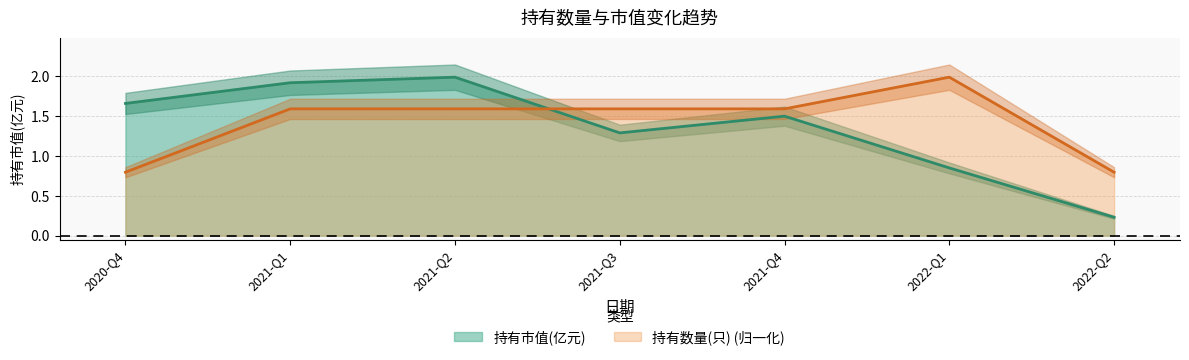

What is the highest value of the 持有数量(只) series?

2.0